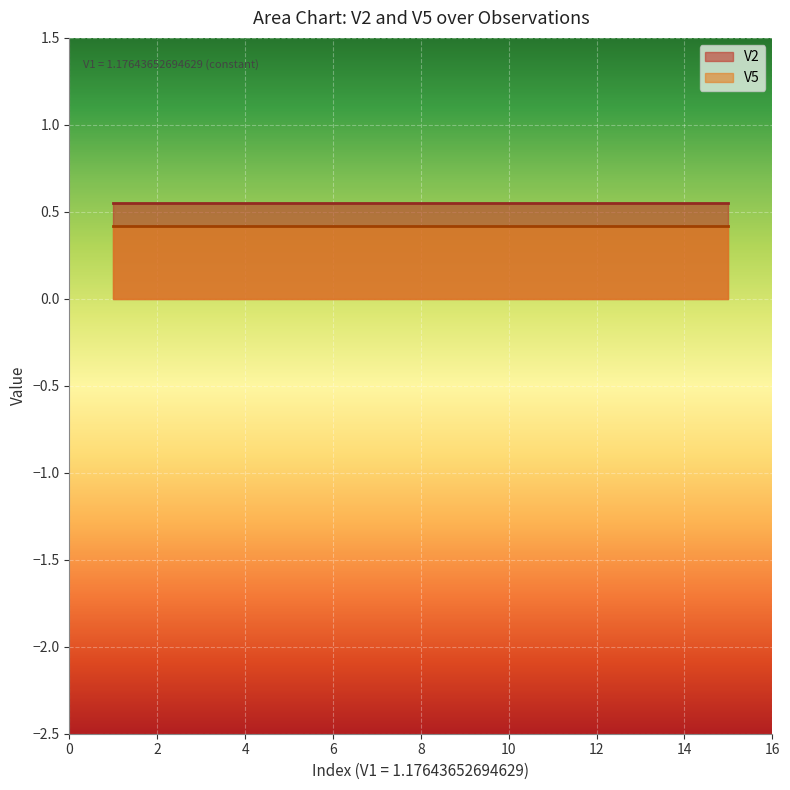

Is it true that V5 equals 0.4 at 6?

True